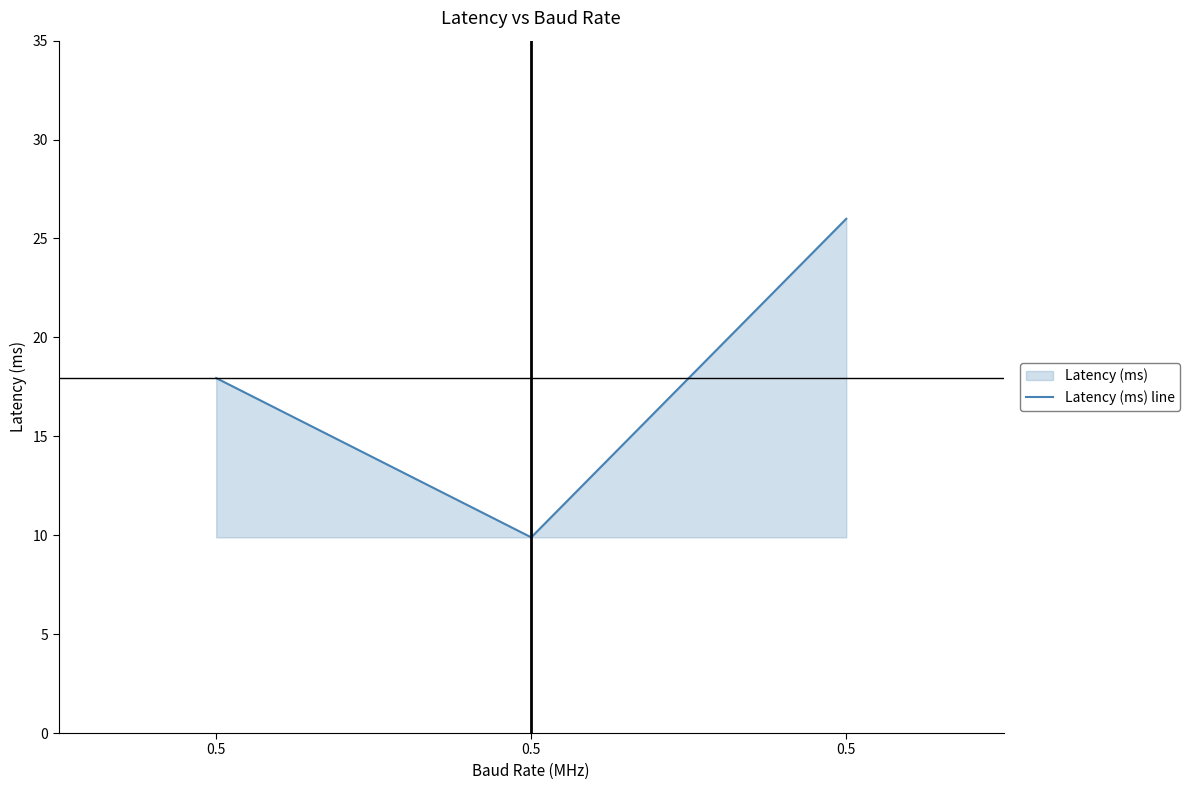

What is the ratio of the value at 0.5 to the value at 0.5?

1.8